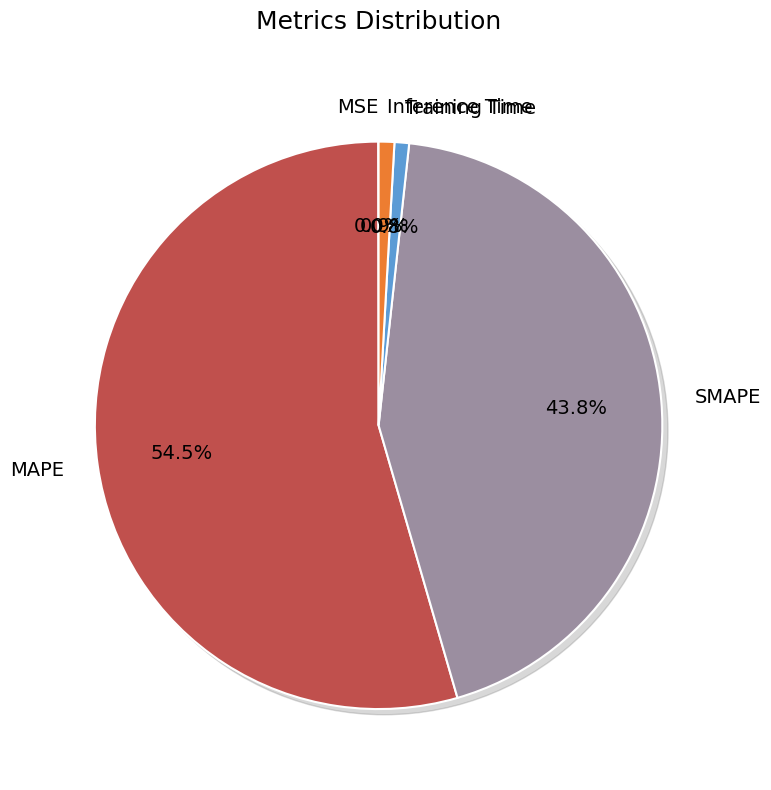

To the nearest percent, what percentage of the pie is Inference Time?

1%